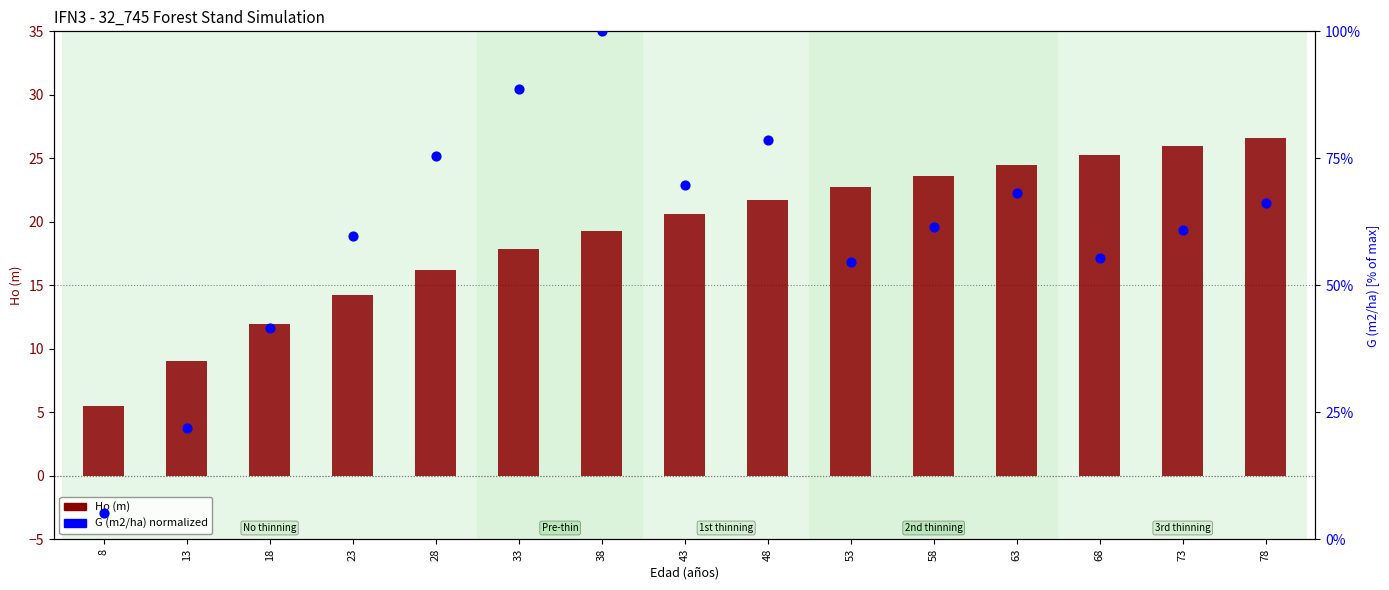

Which series has the widest spread of Y values?

G (m2/ha) normalized